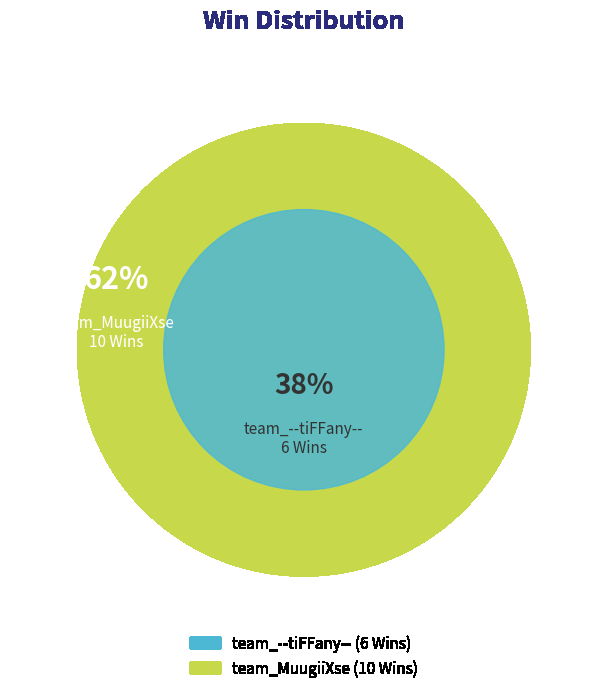

To the nearest percent, what is the average slice percentage?

50%